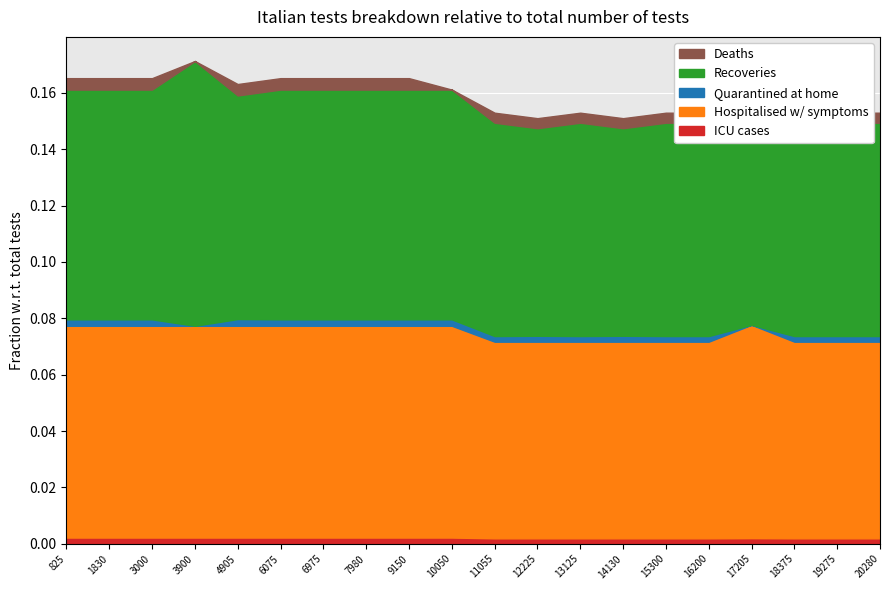

Reading left to right, transcribe all the data shown in this chart.

ICU cases: 825=2.2	1830=2.2	3000=2.2	3900=2.2	4905=2.2	6075=2.2	6975=2.2	7980=2.2	9150=2.2	10050=2.2	11055=1.9	12225=1.9	13125=1.9	14130=1.9	15300=1.9	16200=1.9	17205=2.0	18375=1.9	19275=1.9	20280=1.9
Hospitalised w/ symptoms: 825=75.1	1830=75.1	3000=75.1	3900=75.1	4905=75.1	6075=75.1	6975=75.1	7980=75.1	9150=75.1	10050=75.1	11055=69.8	12225=69.8	13125=69.8	14130=69.8	15300=69.8	16200=69.8	17205=75.7	18375=69.8	19275=69.8	20280=69.8
Quarantined at home: 825=2.3	1830=2.3	3000=2.3	3900=0.0	4905=2.4	6075=2.3	6975=2.3	7980=2.3	9150=2.3	10050=2.3	11055=2.0	12225=2.1	13125=2.0	14130=2.1	15300=2.0	16200=2.0	17205=0.0	18375=2.0	19275=2.0	20280=2.0
Recoveries: 825=81.5	1830=81.5	3000=81.5	3900=93.9	4905=79.3	6075=81.5	6975=81.5	7980=81.5	9150=81.5	10050=81.5	11055=75.7	12225=73.7	13125=75.7	14130=73.7	15300=75.7	16200=75.7	17205=87.2	18375=75.7	19275=75.7	20280=75.7
Deaths: 825=4.1	1830=4.1	3000=4.1	3900=0.0	4905=4.1	6075=4.1	6975=4.1	7980=4.1	9150=4.1	10050=0.0	11055=3.6	12225=3.6	13125=3.6	14130=3.6	15300=3.6	16200=3.6	17205=3.6	18375=3.6	19275=3.6	20280=3.6